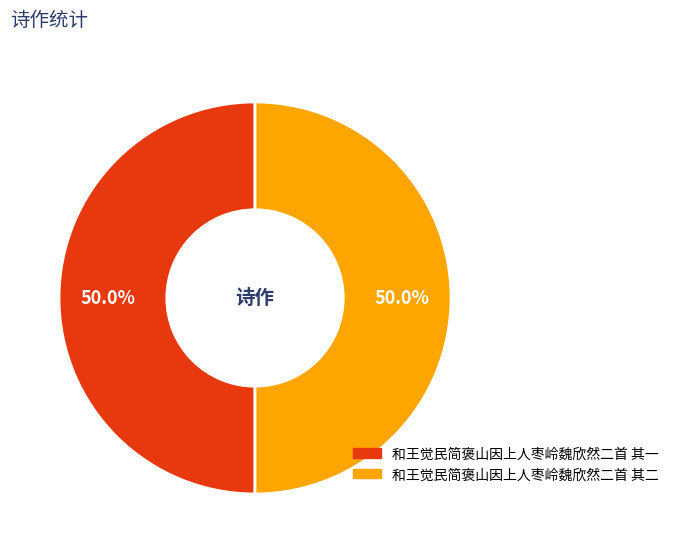

What percentage do 和王觉民简褒山因上人枣岭魏欣然二首 其二 and 和王觉民简褒山因上人枣岭魏欣然二首 其一 together represent?

100.0%